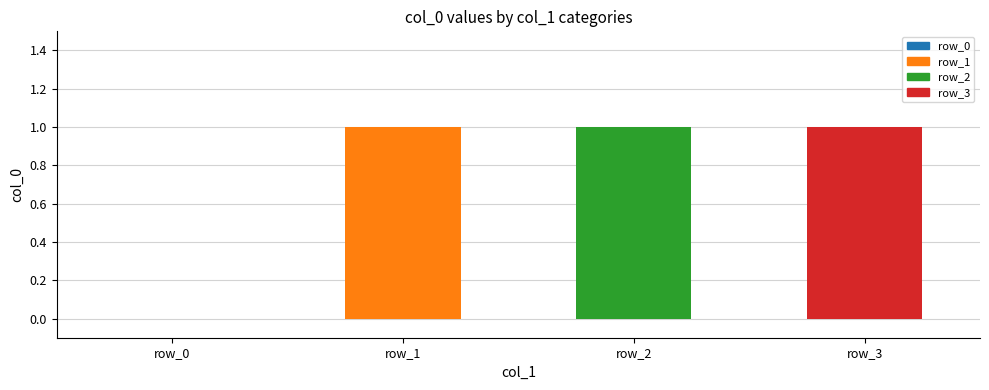

How many values are between 1 and 2?

3